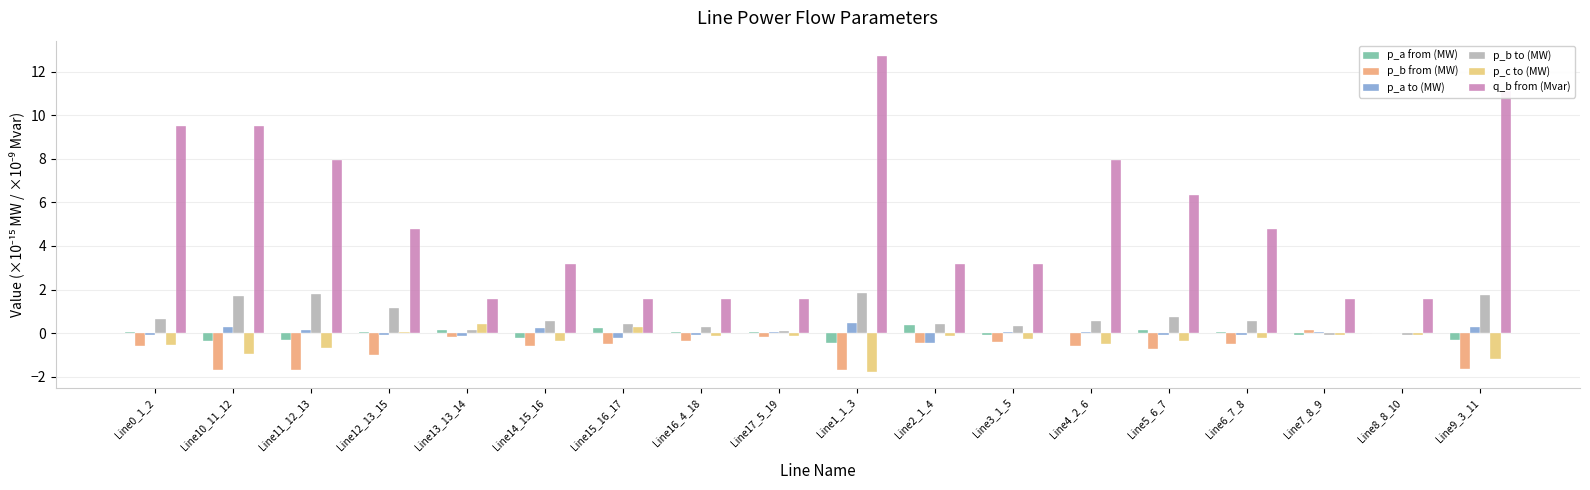

How many groups of bars are there?

18